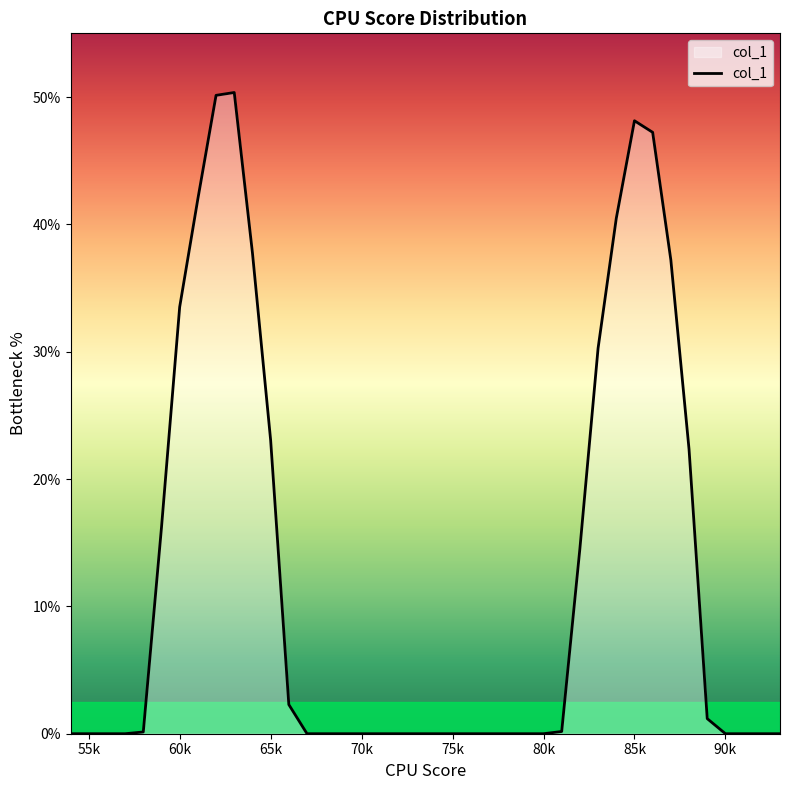

What is the greatest value displayed?

50.4